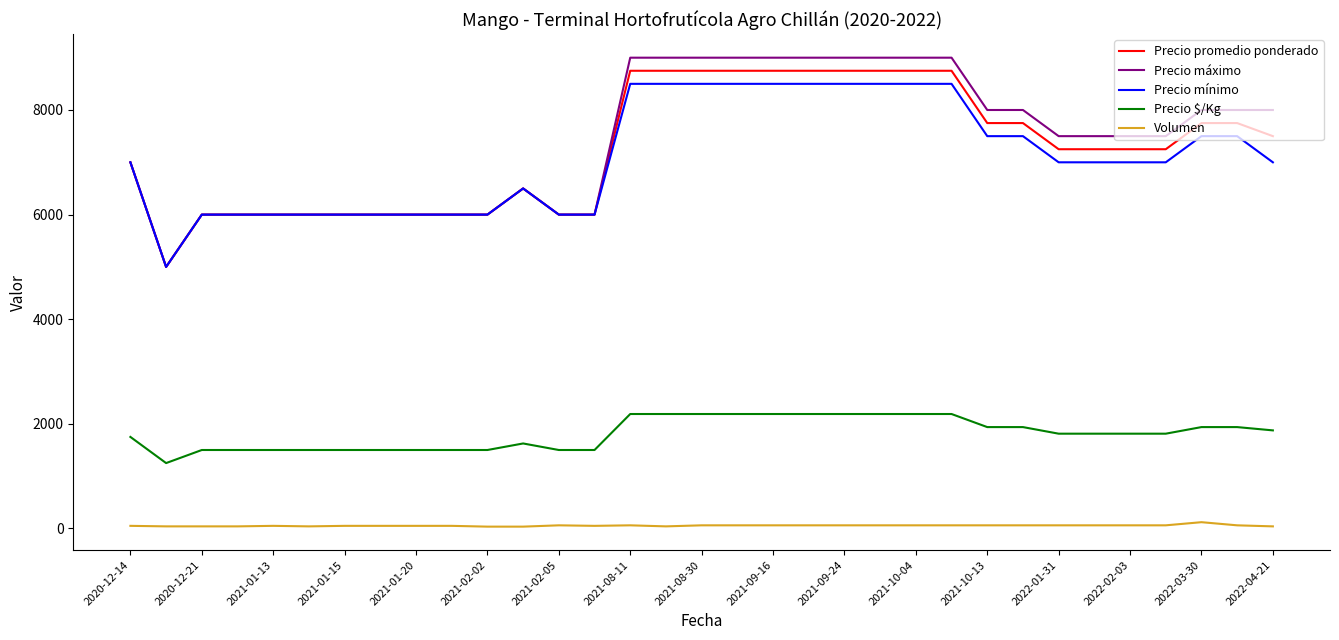

What is the greatest value displayed?

9000